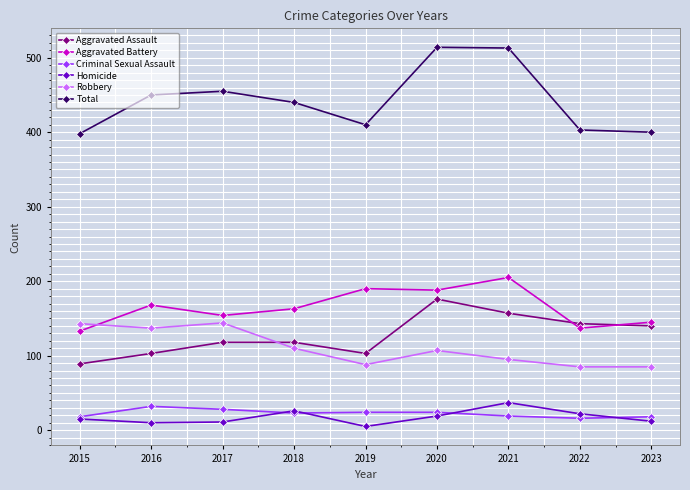

Which series has the largest total across all categories?

Total